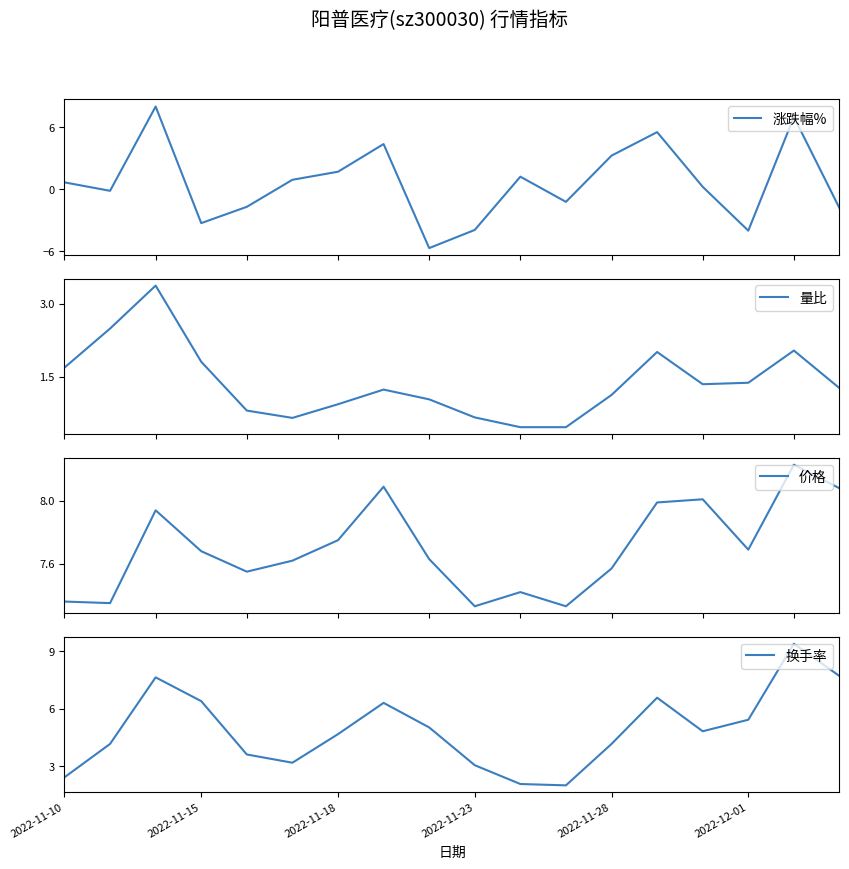

True or false: 价格 has more than 2 points higher than both neighbors.

True